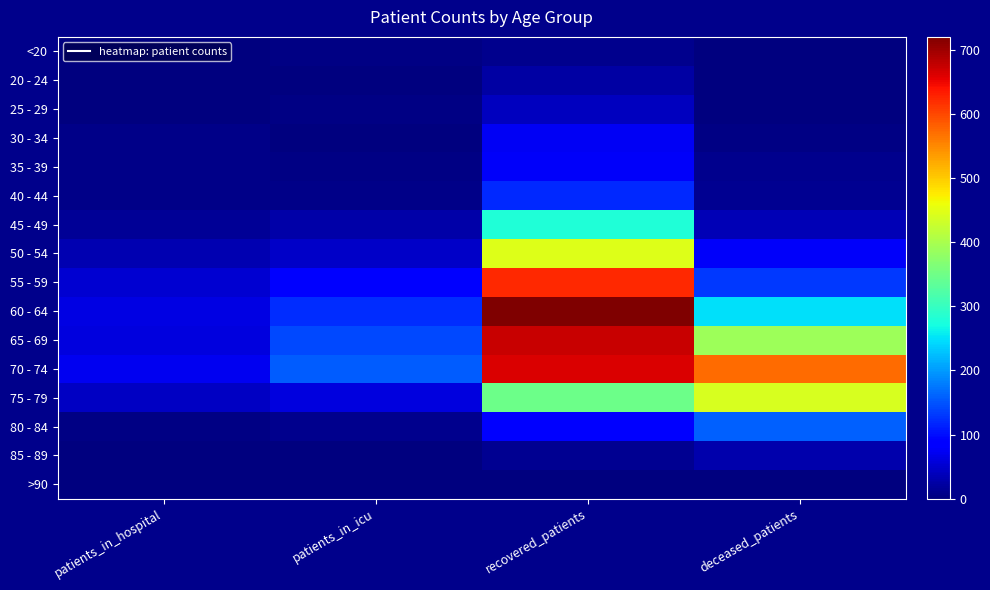

How many categories are shown in the chart?

4